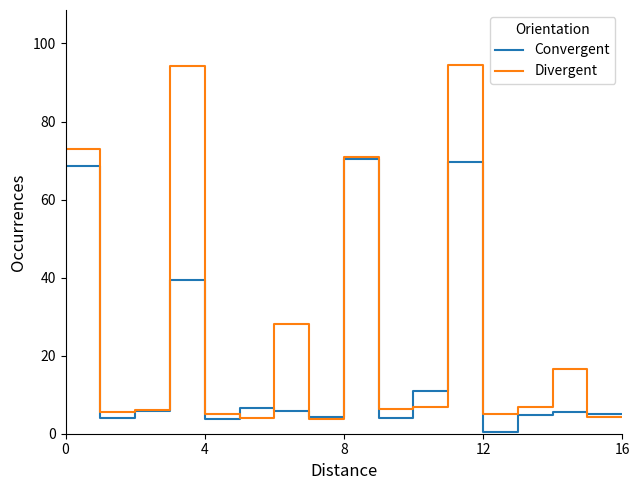

What are all the series names shown in the legend?

Convergent, Divergent